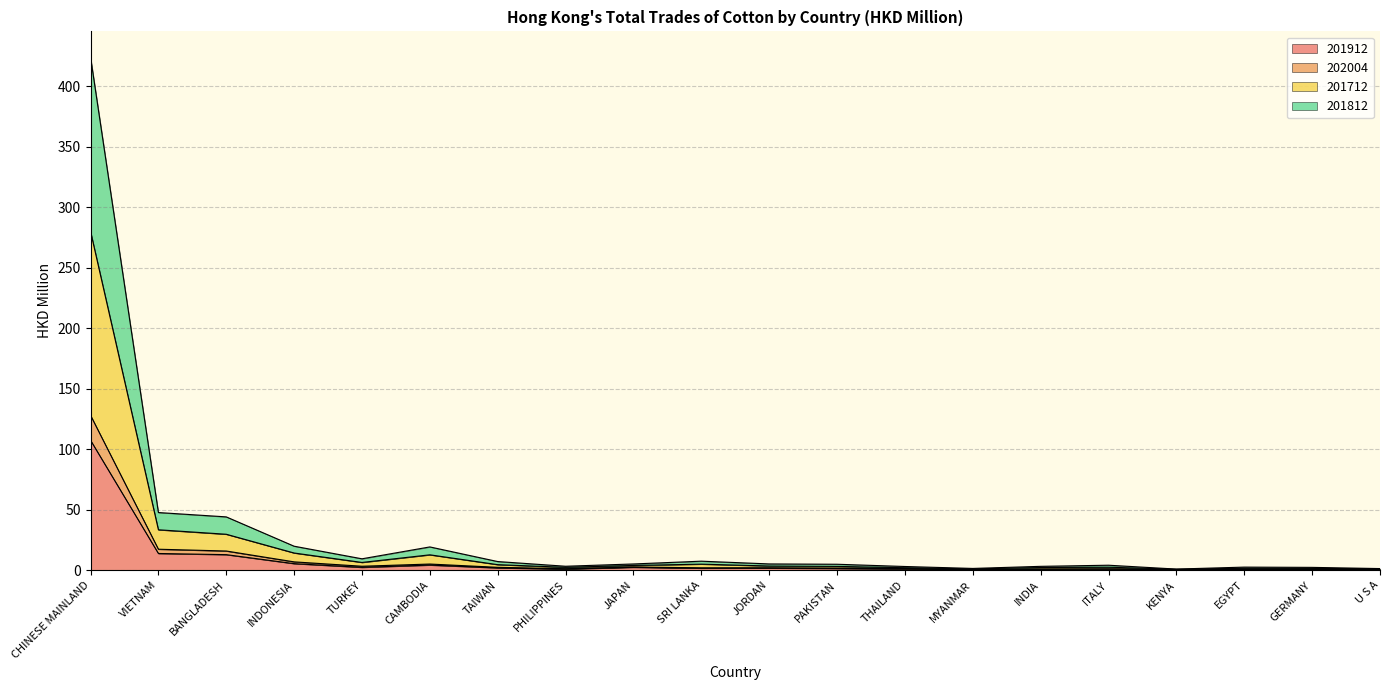

True or false: 201812 has a value of 3.0 at THAILAND.

False